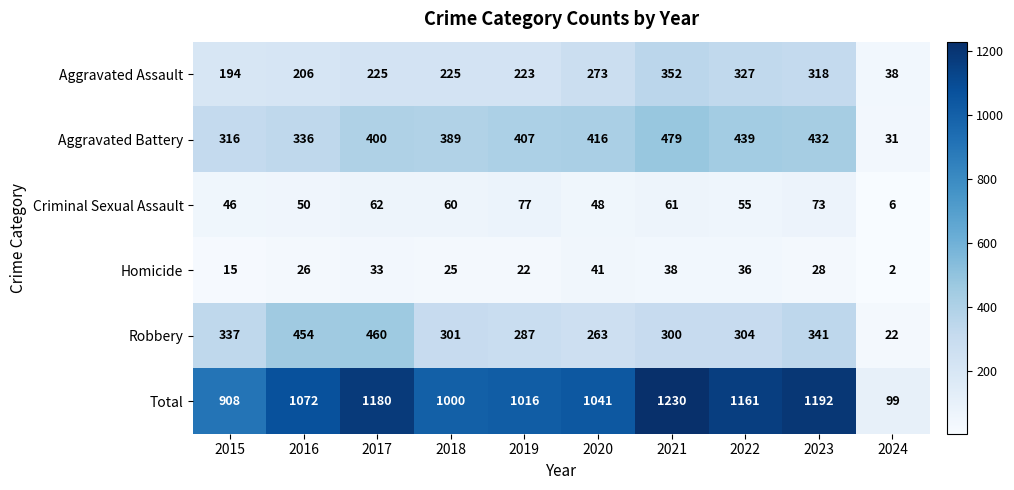

At which category is the sum across all series the highest?

2021